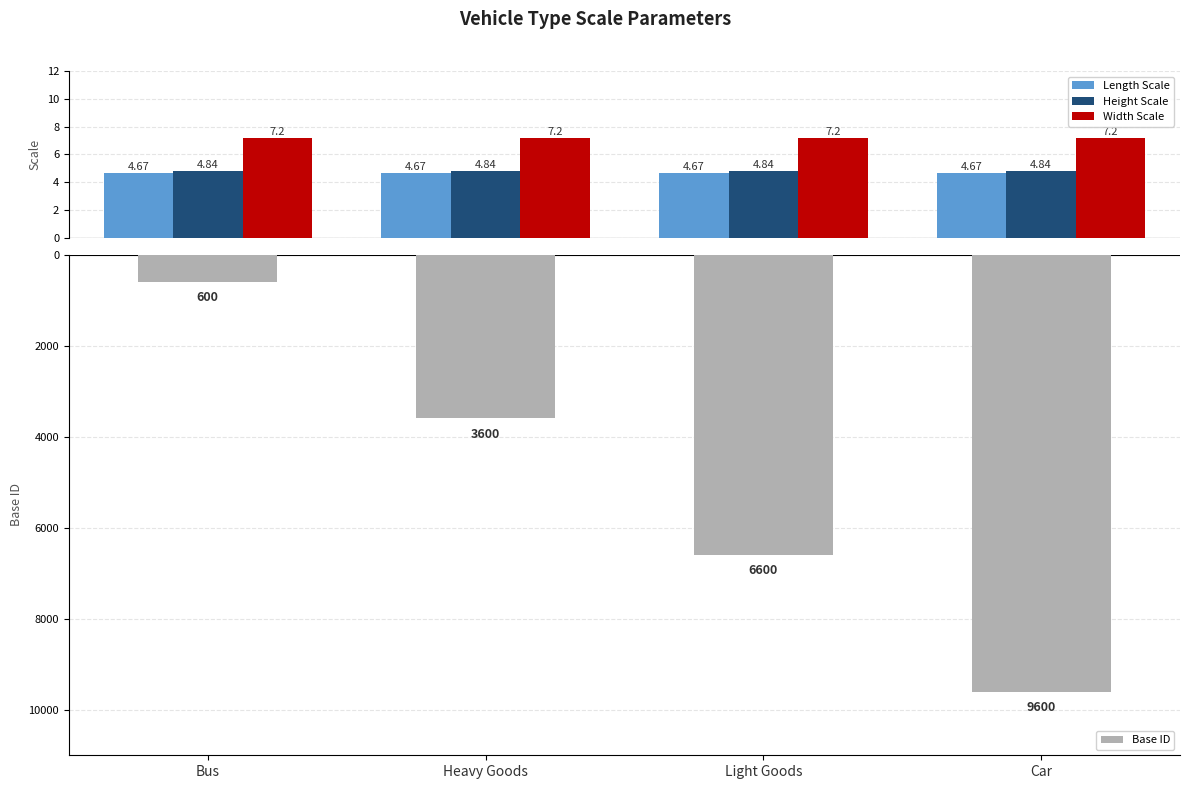

Which label corresponds to the largest value in the chart?

Bus